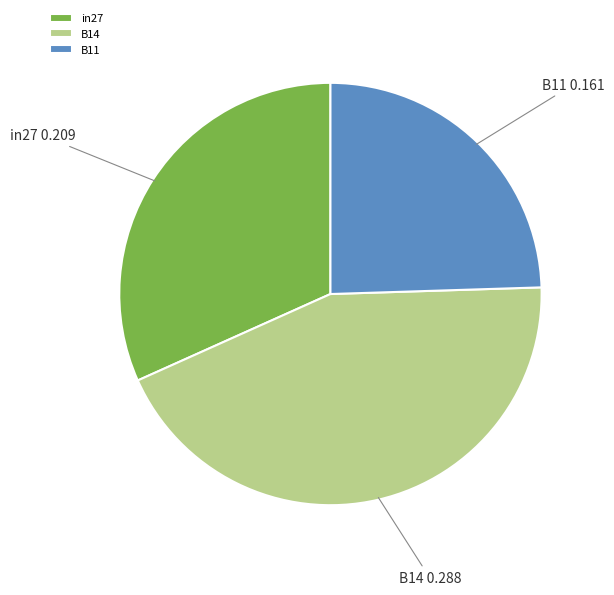

Which category has the smallest portion of the pie?

B11